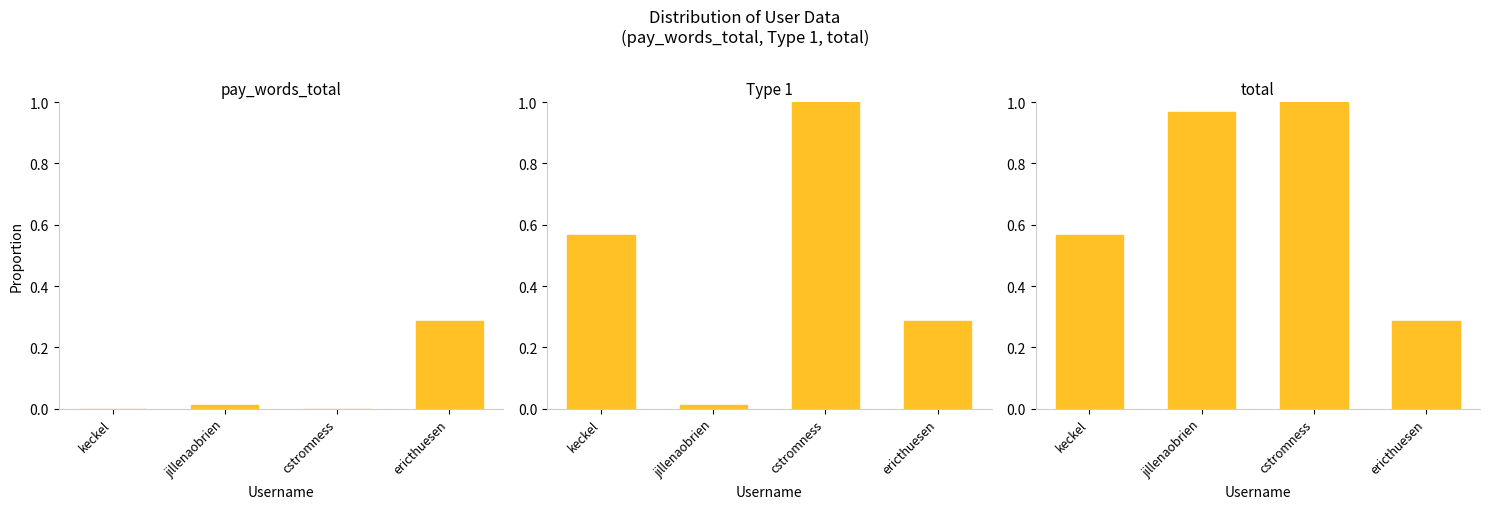

What is the approximate value of Type 1 at cstromness?

1.0